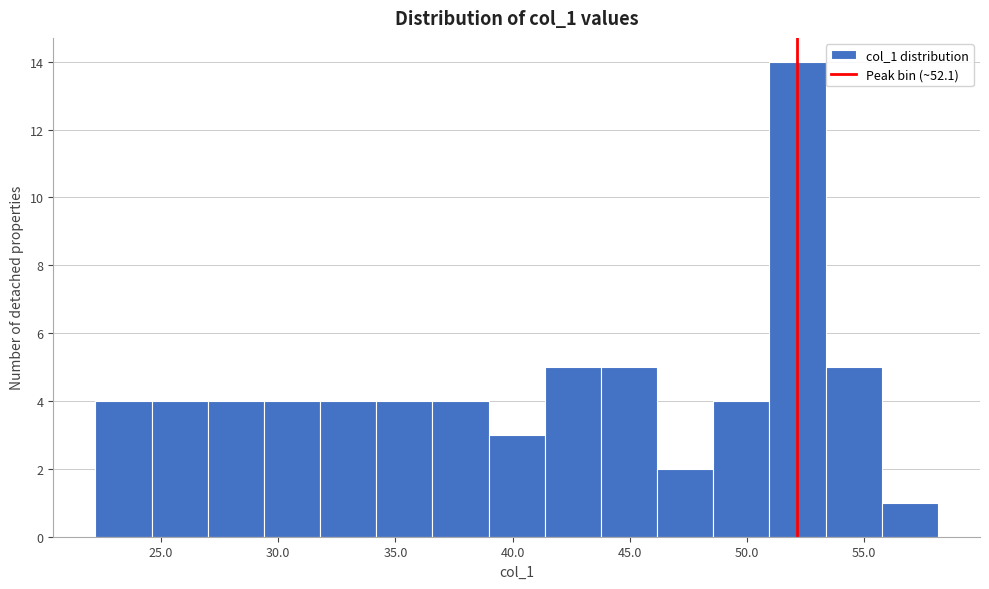

Reading left to right, transcribe this chart: for each bar, give the range it covers on the x-axis and its height. Neither the bar edges nor the heights are printed on the chart, so give them approximately, as read against the axes.

22.0 to 24.5: 4
24.5 to 27.0: 4
27.0 to 29.5: 4
29.5 to 32.0: 4
32.0 to 34.0: 4
34.0 to 36.5: 4
36.5 to 39.0: 4
39.0 to 41.5: 3
41.5 to 44.0: 5
44.0 to 46.0: 5
46.0 to 48.5: 2
48.5 to 51.0: 4
51.0 to 53.5: 14
53.5 to 55.5: 5
55.5 to 58.0: 1